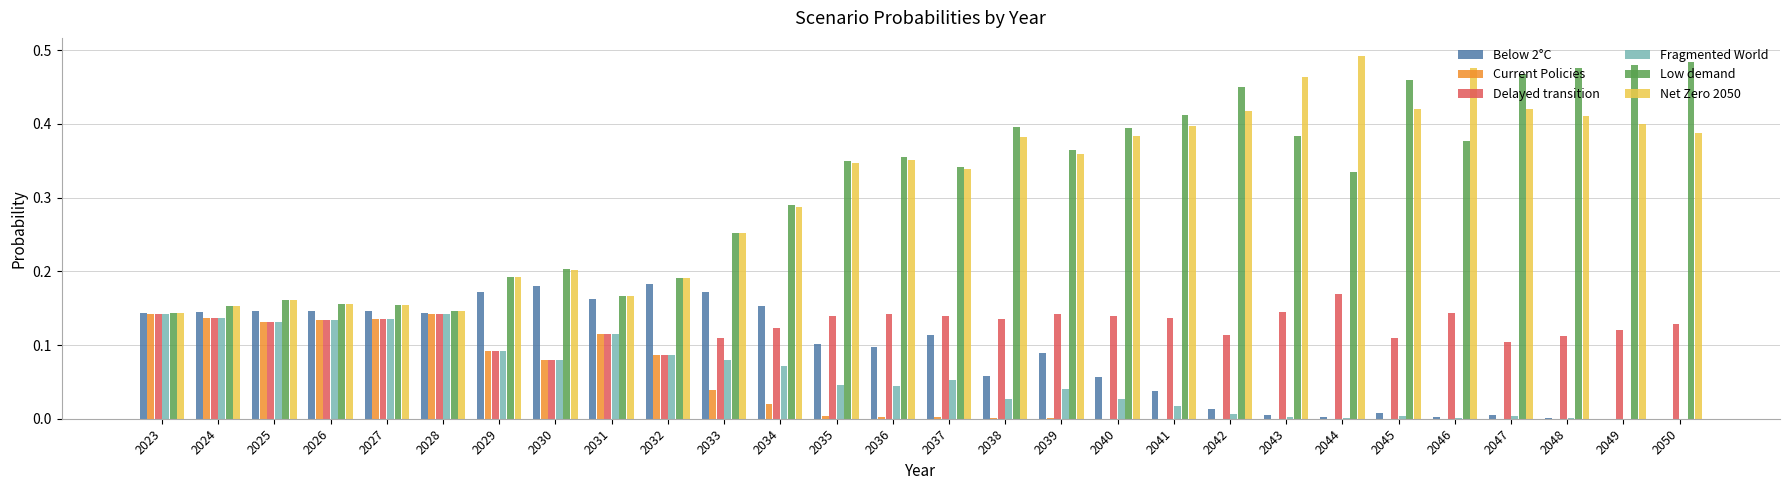

Is the value of Current Policies at 2032 greater than the value of Net Zero 2050 at 2040?

No